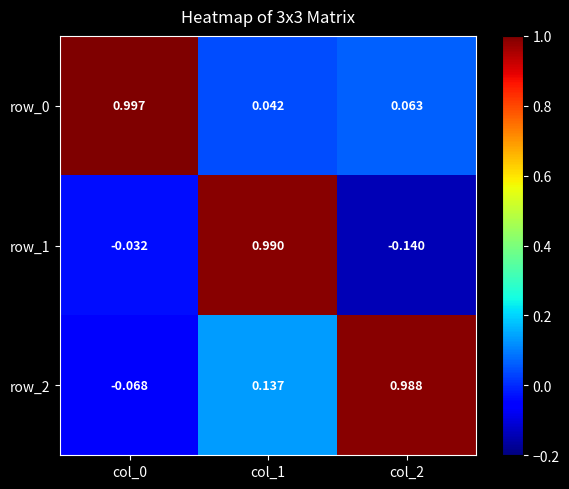

What is the total value across all series at col_0?

0.9